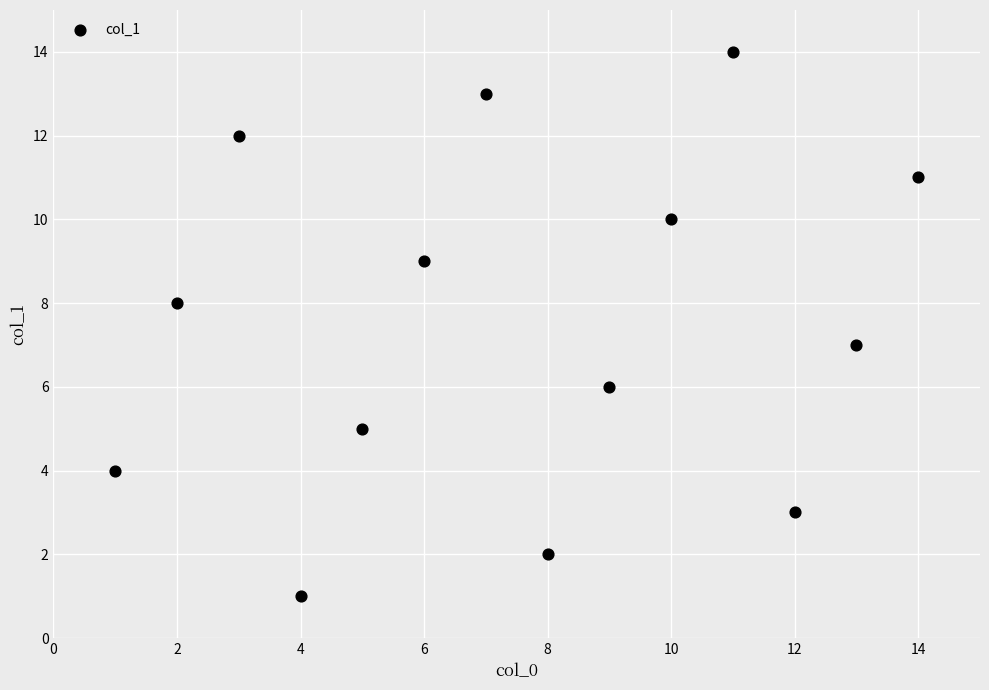

What is the range of Y values (max minus min)?

13